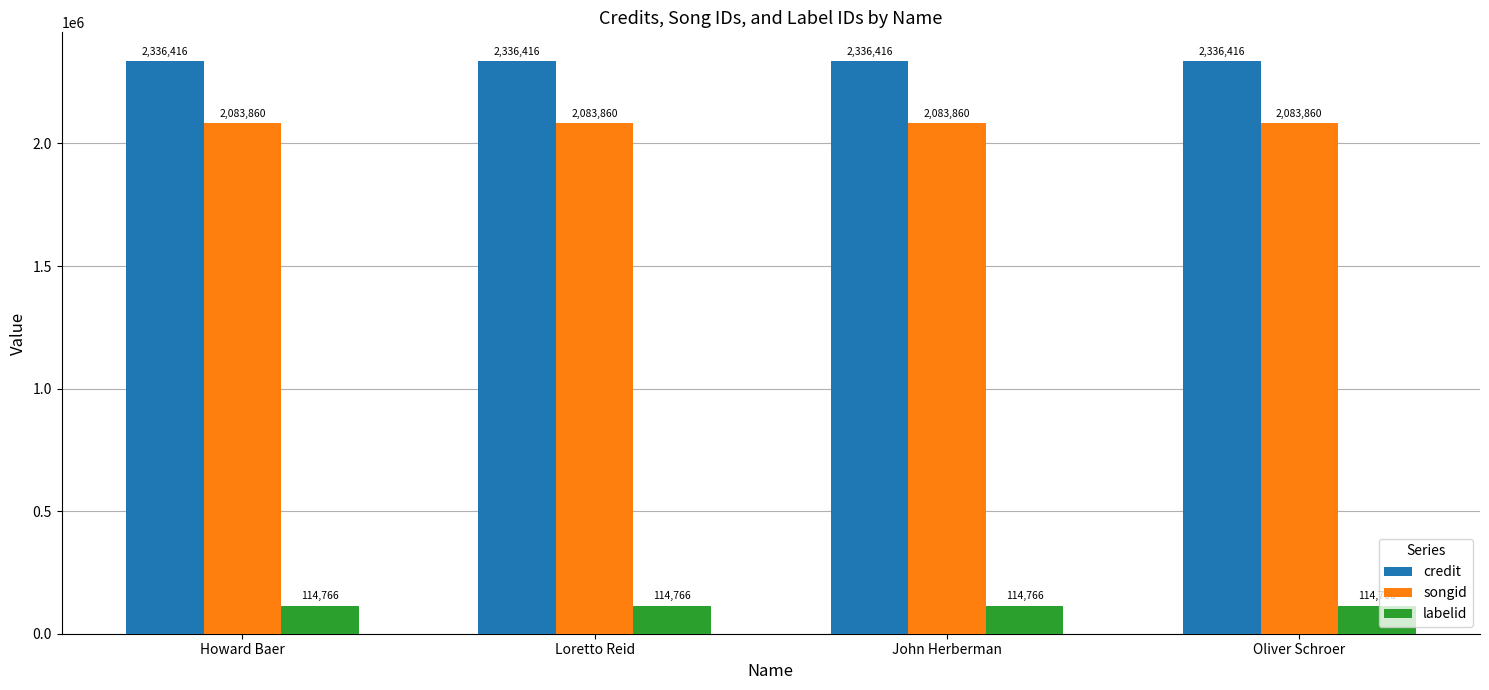

Read the songid value at John Herberman.

2083860